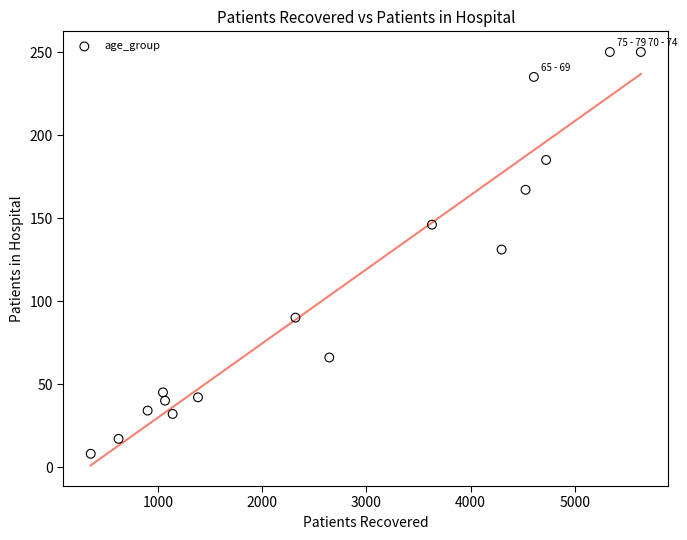

What is the range of Y values (max minus min)?

242